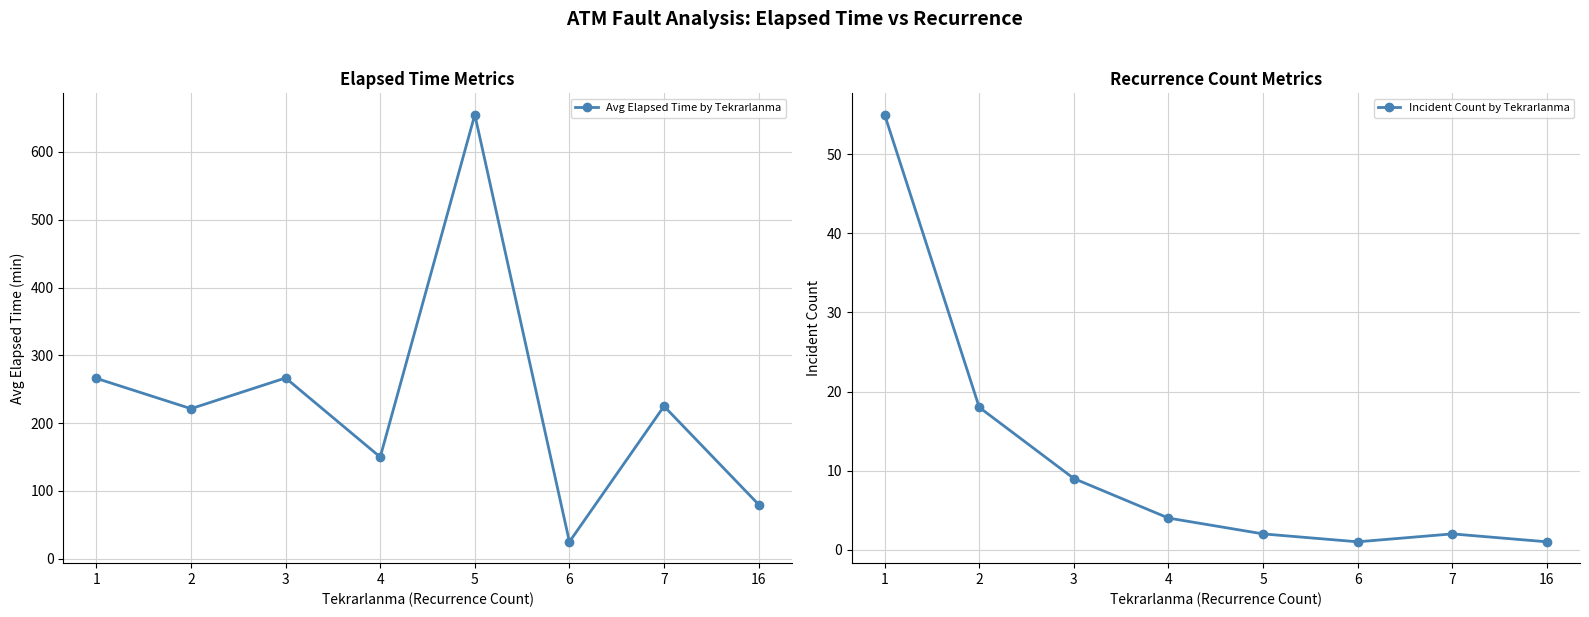

Is it true that Incident Count by Tekrarlanma equals 55.0 at 1?

True